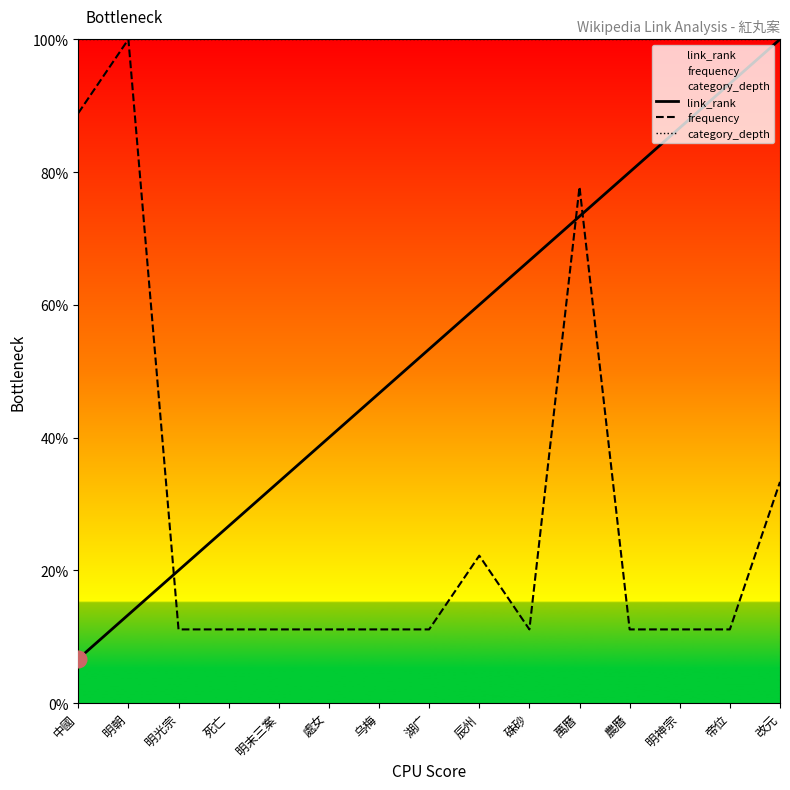

What is the difference between the second highest and minimum values in the frequency series?

77.8